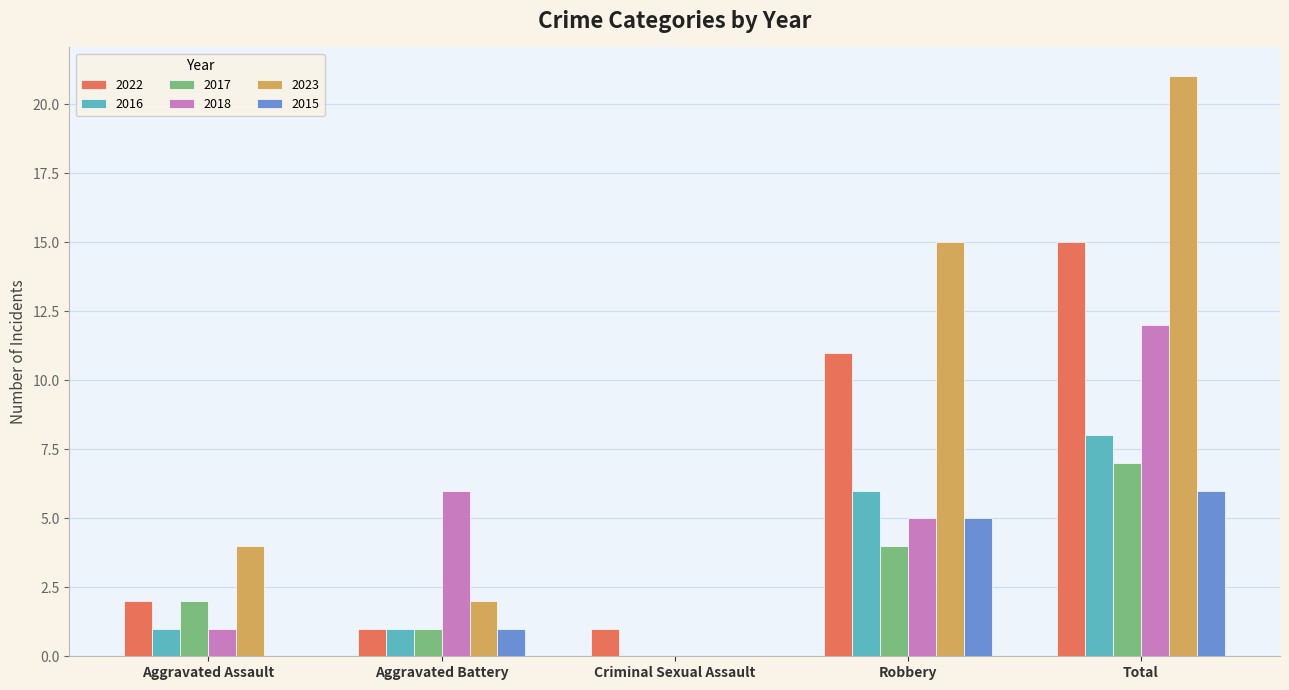

At which category is the sum across all series the highest?

Total